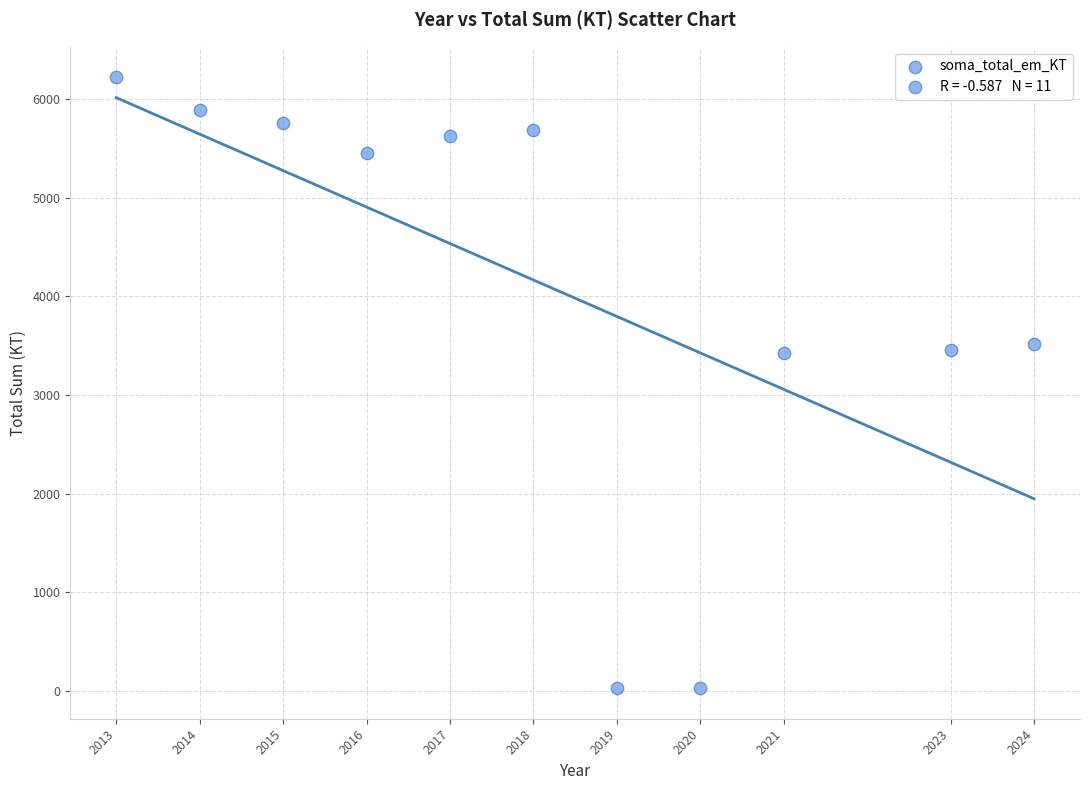

What is the range of X values (max minus min)?

11.0